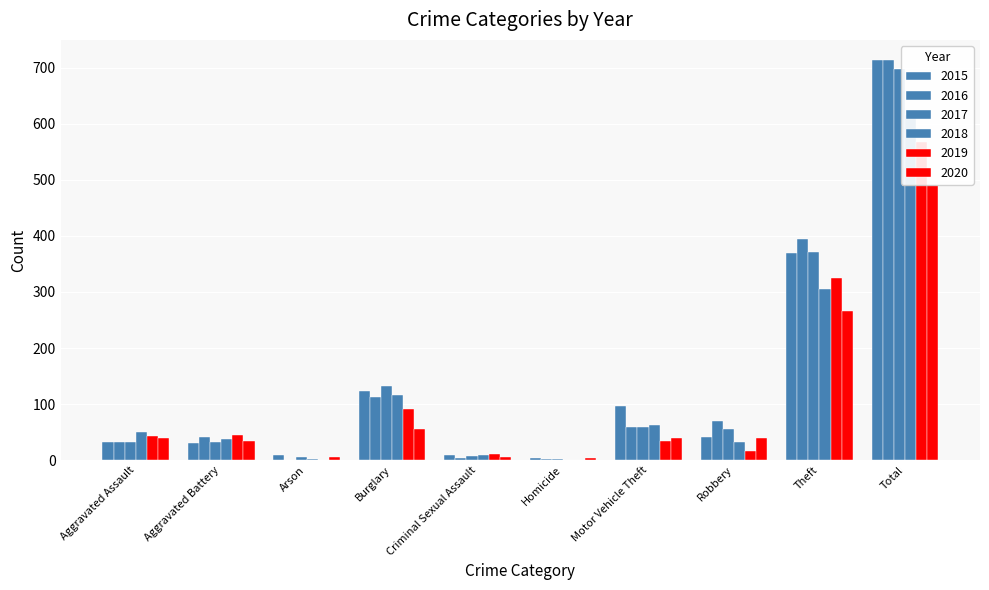

How many distinct data groups are displayed?

6